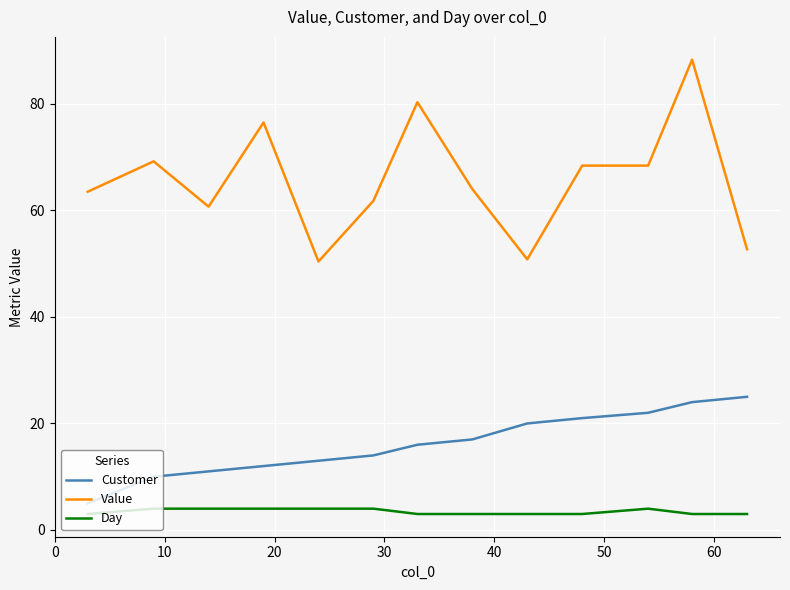

Rank the series by their average value, from lowest to highest.

Day, Customer, Value